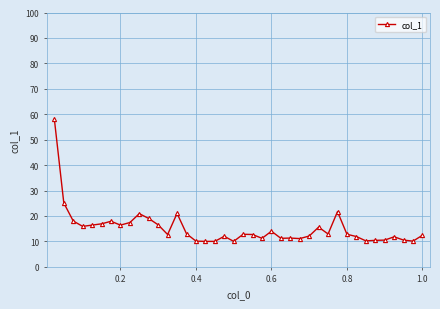

What is the difference between the maximum and minimum values?

48.0